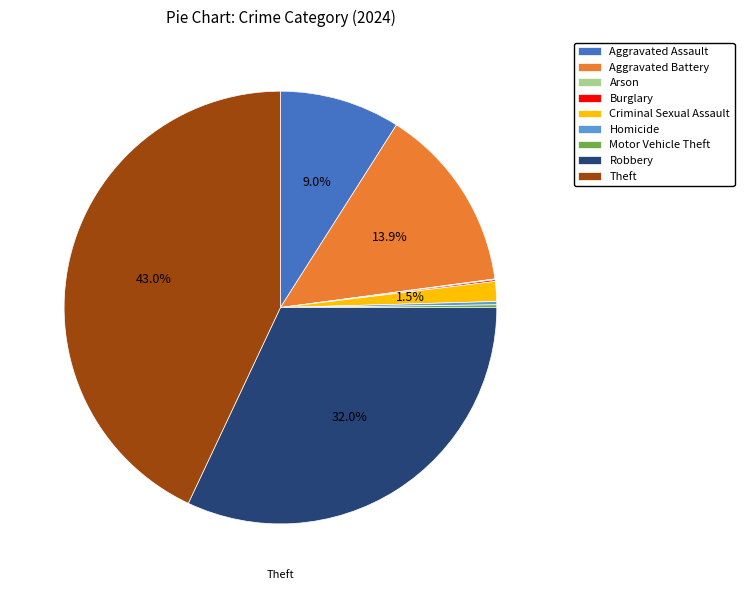

Which has a higher value, Criminal Sexual Assault or Theft?

Theft